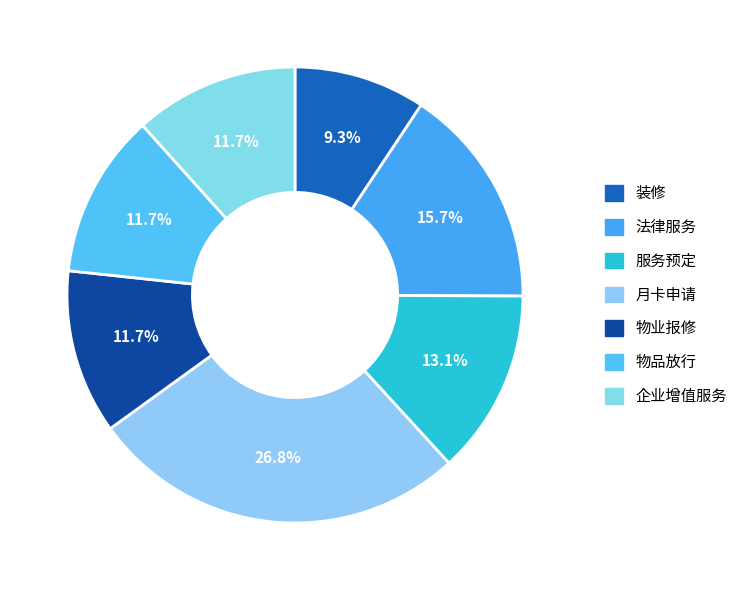

Which has a higher value, 物业报修 or 月卡申请?

月卡申请